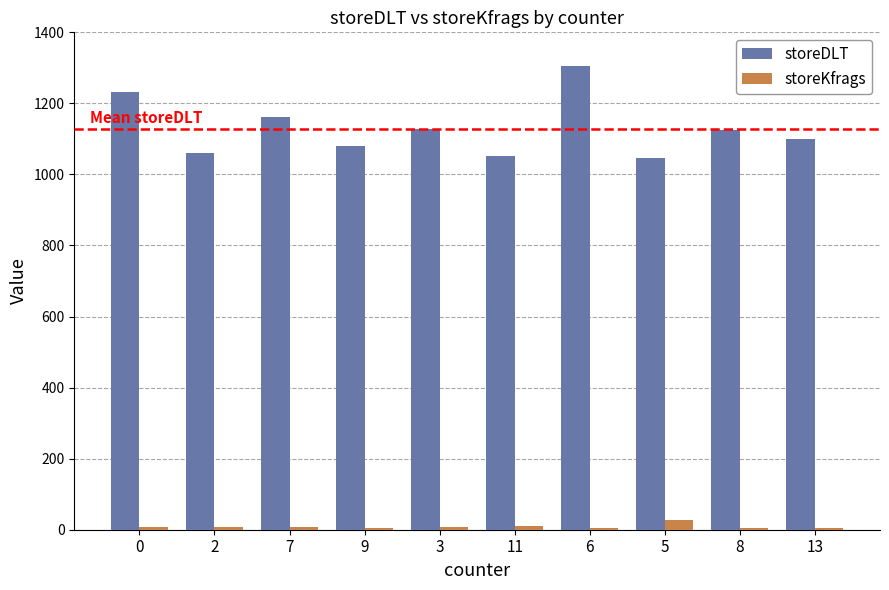

What is the total value across all series at 2?

1069